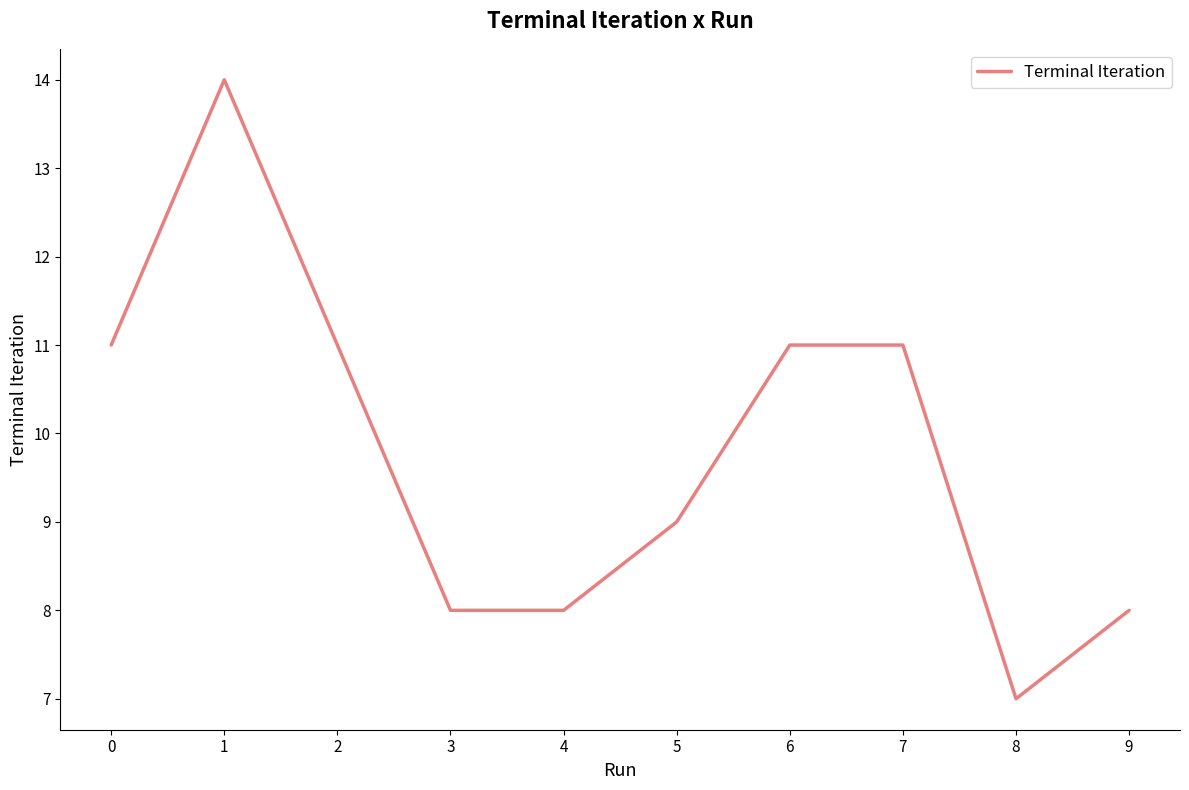

True or false: the data shows 15 at 5.

False